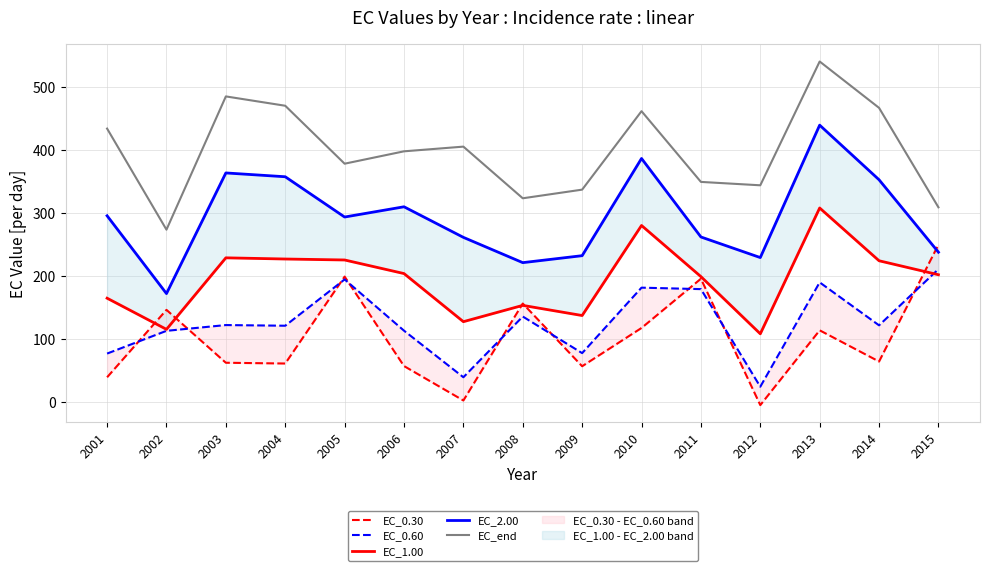

What is the smallest value displayed?

-4.8